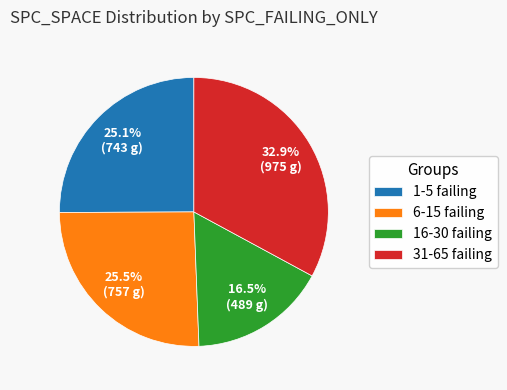

Which category has the biggest portion of the pie?

31-65 failing